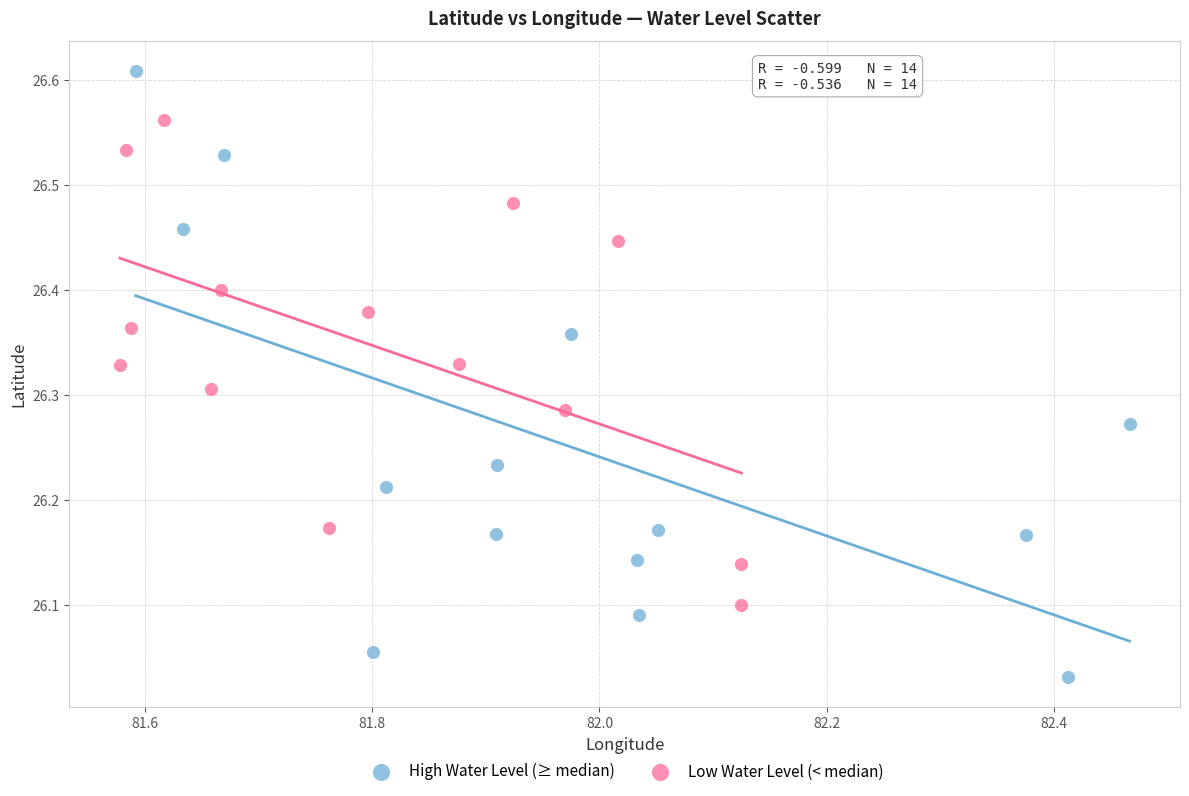

Which series contains the highest Y value?

High Water Level (≥ median)